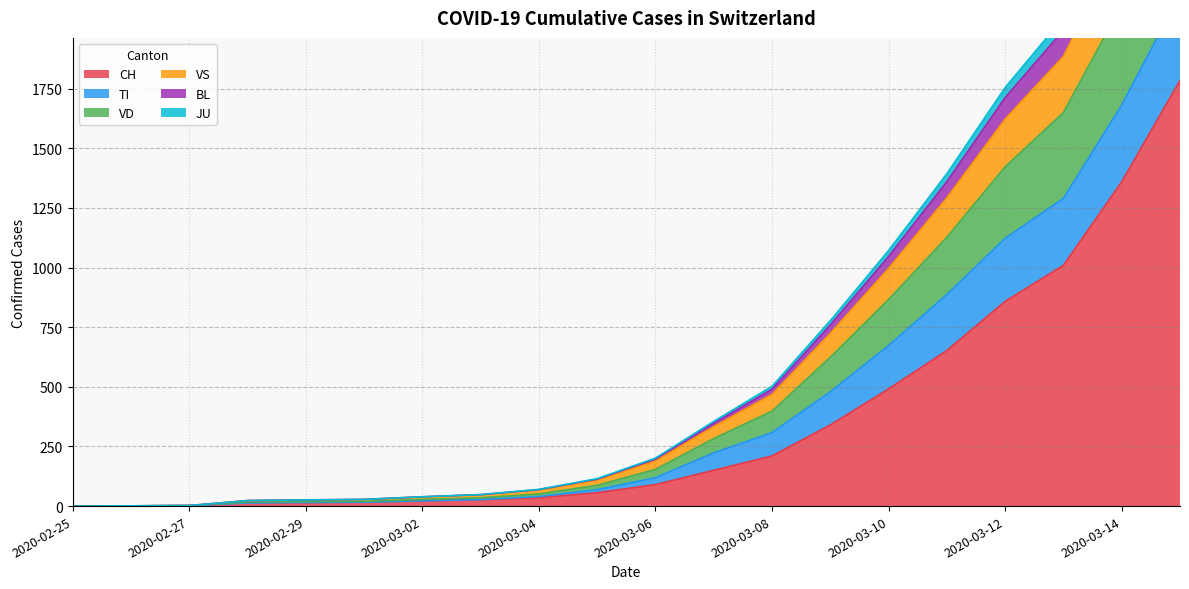

Reading right to left, list all the values displayed in this chart.

CH: 1784	1359	1009	858	652	491	340	210	150	90	56	35	27	22	16	15	13	2	1	0
TI: 2955	2371	1885	1622	1292	996	724	468	333	189	109	67	47	38	27	25	23	2	1	0
VD: 3190	2569	2047	1754	1393	1071	777	502	355	201	115	70	48	39	28	26	23	2	1	0
VS: 3115	2506	1995	1712	1360	1046	759	490	347	197	113	69	48	39	28	26	23	2	1	0
BL: 2645	2101	1650	1422	1127	866	624	398	283	154	87	51	35	28	20	19	17	2	1	0
JU: 2145	1681	1290	1122	887	673	479	308	223	119	69	40	27	22	16	15	13	2	1	0